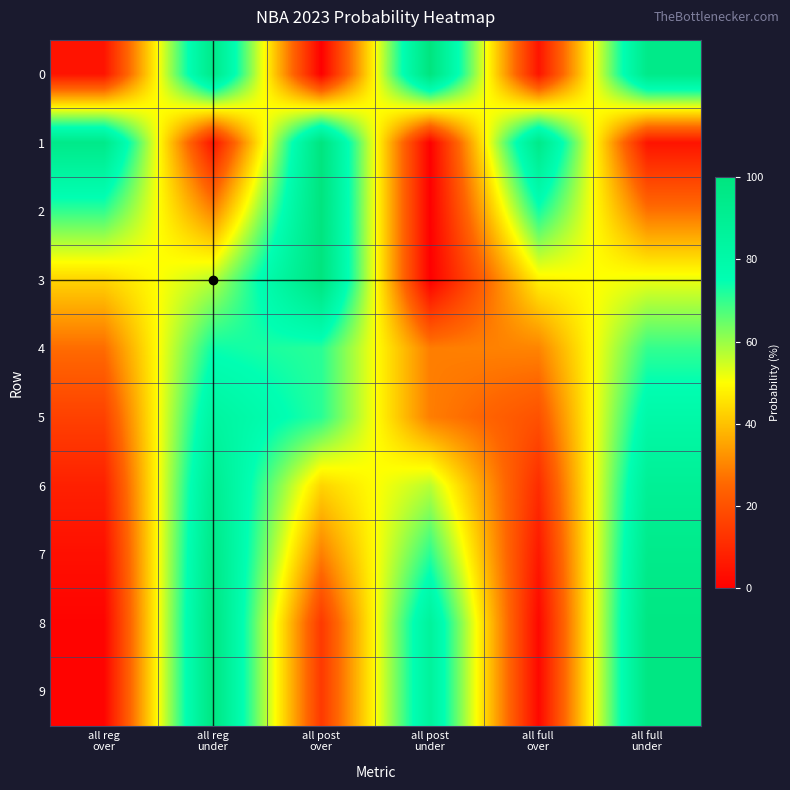

At which category is the sum across all series the highest?

all reg
under